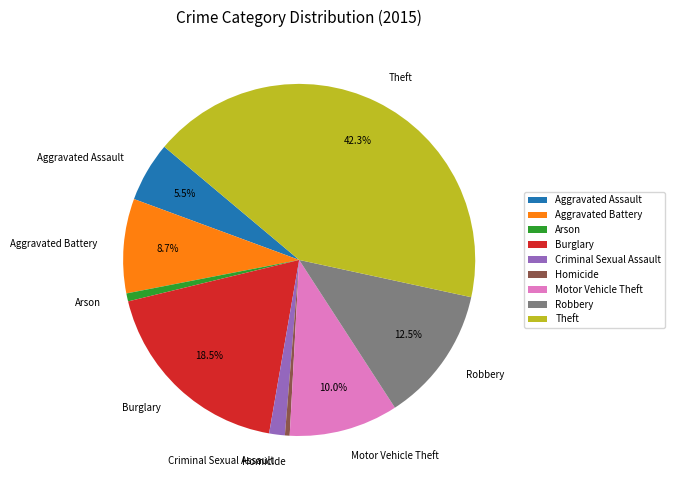

Approximately how many times larger is the value at Arson compared to Criminal Sexual Assault?

0.5